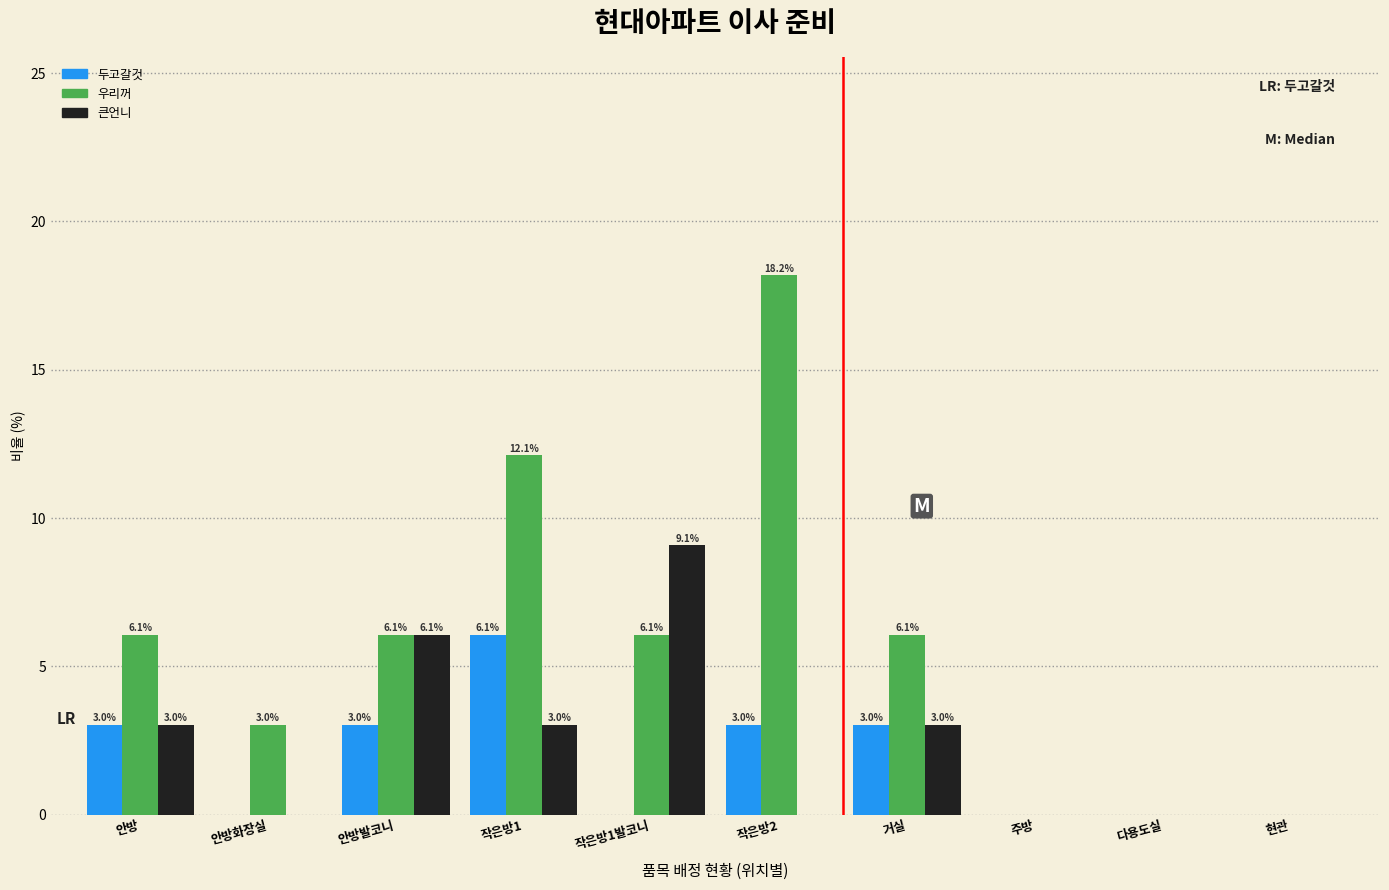

Reading left to right, list all the values displayed in this chart.

두고갈것: 안방=3.0	안방화장실=0.0	안방발코니=3.0	작은방1=6.1	작은방1발코니=0.0	작은방2=3.0	거실=3.0	주방=0.0	다용도실=0.0	현관=0.0
우리꺼: 안방=6.1	안방화장실=3.0	안방발코니=6.1	작은방1=12.1	작은방1발코니=6.1	작은방2=18.2	거실=6.1	주방=0.0	다용도실=0.0	현관=0.0
큰언니: 안방=3.0	안방화장실=0.0	안방발코니=6.1	작은방1=3.0	작은방1발코니=9.1	작은방2=0.0	거실=3.0	주방=0.0	다용도실=0.0	현관=0.0